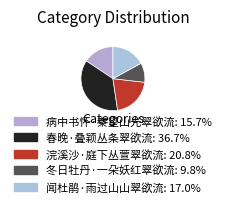

Count the number of slices in the pie.

5